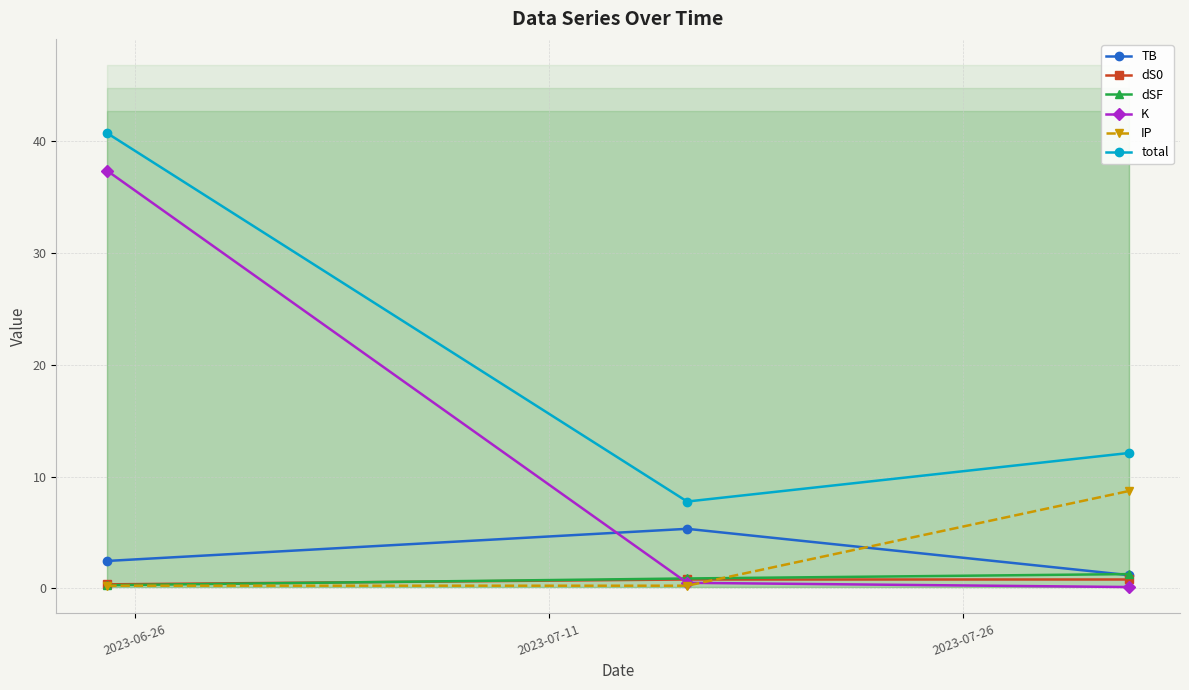

What is the difference between the maximum and minimum values in the dSF series?

1.0